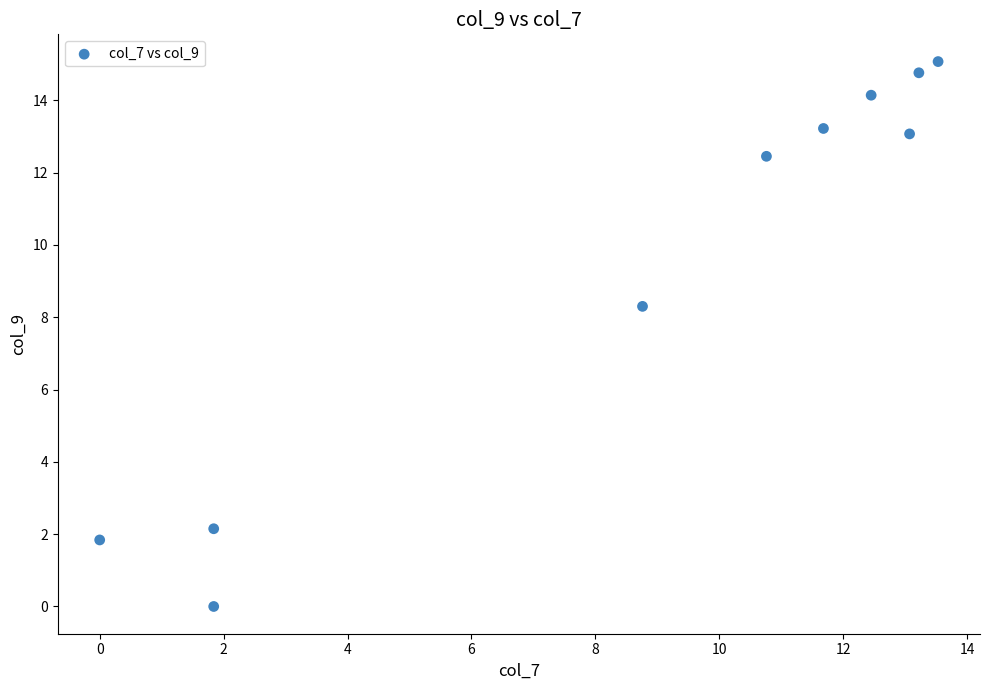

What Y value in the scatter plot is closest to 7?

8.3